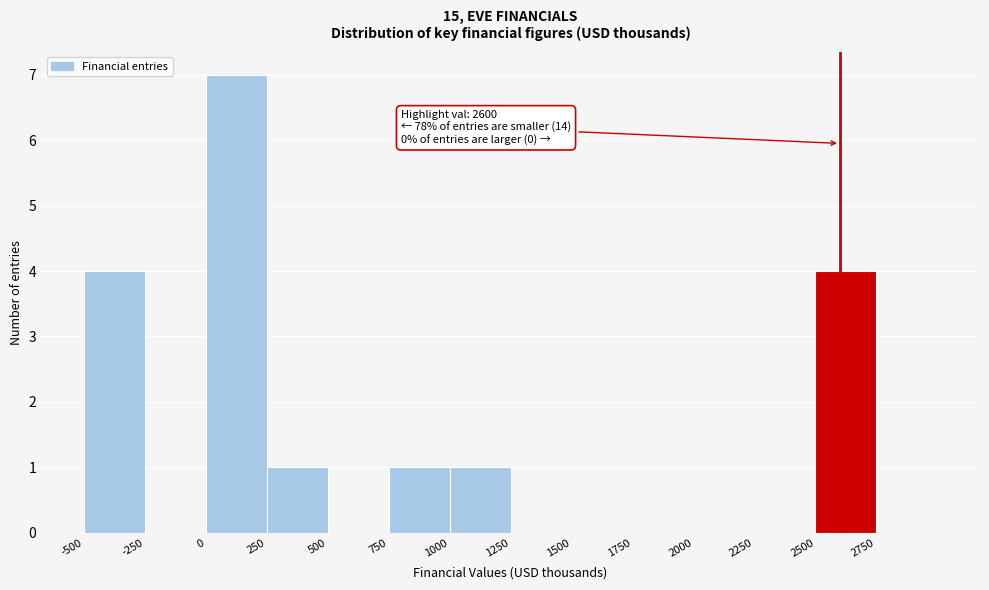

Over which range of the x-axis is the bar tallest?

0 to 250